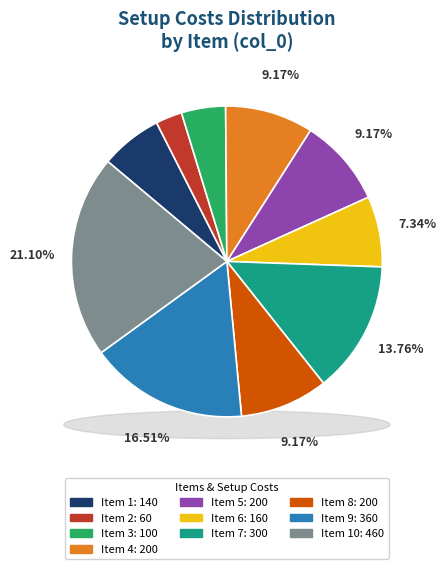

What portion of the pie excludes 7?

86.2%